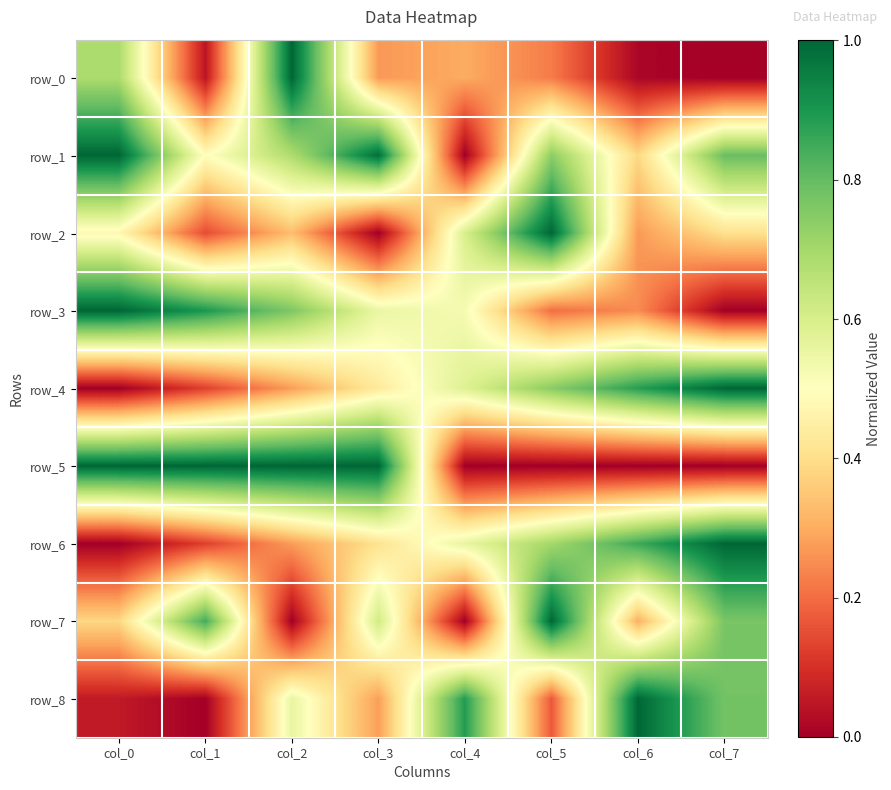

Reading left to right, list all the values displayed in this chart.

row_0: col_0=0.7	col_1=0.0	col_2=1.0	col_3=0.3	col_4=0.3	col_5=0.2	col_6=0.0	col_7=0.0
row_1: col_0=1.0	col_1=0.5	col_2=0.7	col_3=1.0	col_4=0.0	col_5=0.7	col_6=0.4	col_7=0.8
row_2: col_0=0.5	col_1=0.1	col_2=0.3	col_3=0.0	col_4=0.6	col_5=1.0	col_6=0.3	col_7=0.4
row_3: col_0=1.0	col_1=0.9	col_2=0.8	col_3=0.6	col_4=0.5	col_5=0.2	col_6=0.2	col_7=0.0
row_4: col_0=0.0	col_1=0.1	col_2=0.3	col_3=0.4	col_4=0.6	col_5=0.7	col_6=0.9	col_7=1.0
row_5: col_0=1.0	col_1=1.0	col_2=1.0	col_3=1.0	col_4=0.0	col_5=0.0	col_6=0.0	col_7=0.0
row_6: col_0=0.0	col_1=0.1	col_2=0.3	col_3=0.4	col_4=0.6	col_5=0.7	col_6=0.9	col_7=1.0
row_7: col_0=0.4	col_1=0.8	col_2=0.0	col_3=0.6	col_4=0.0	col_5=1.0	col_6=0.3	col_7=0.8
row_8: col_0=0.1	col_1=0.0	col_2=0.6	col_3=0.3	col_4=0.9	col_5=0.2	col_6=1.0	col_7=0.8